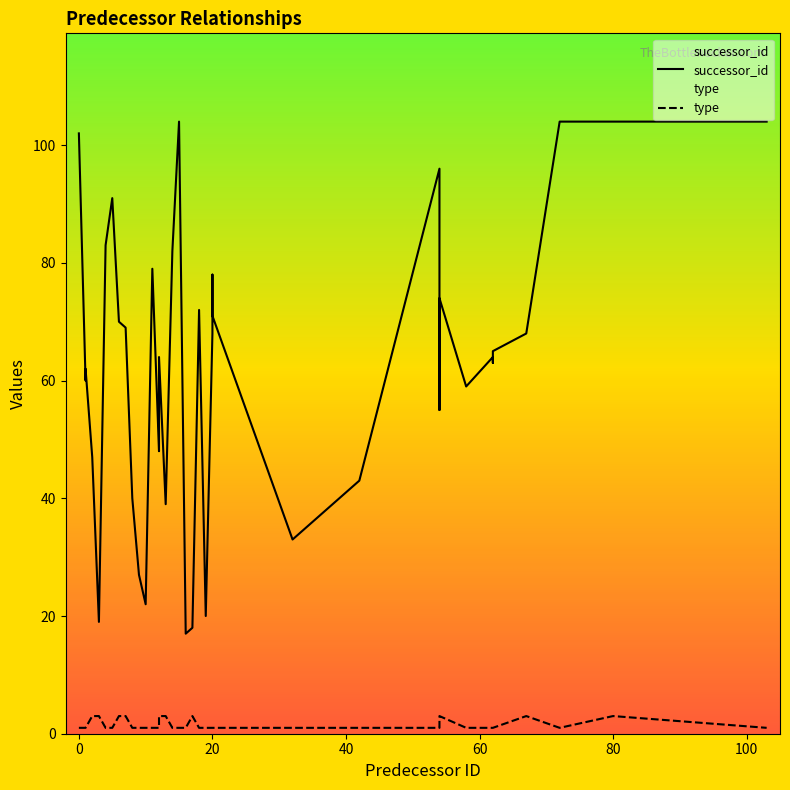

Rank the series by their maximum value, from lowest to highest.

type, successor_id